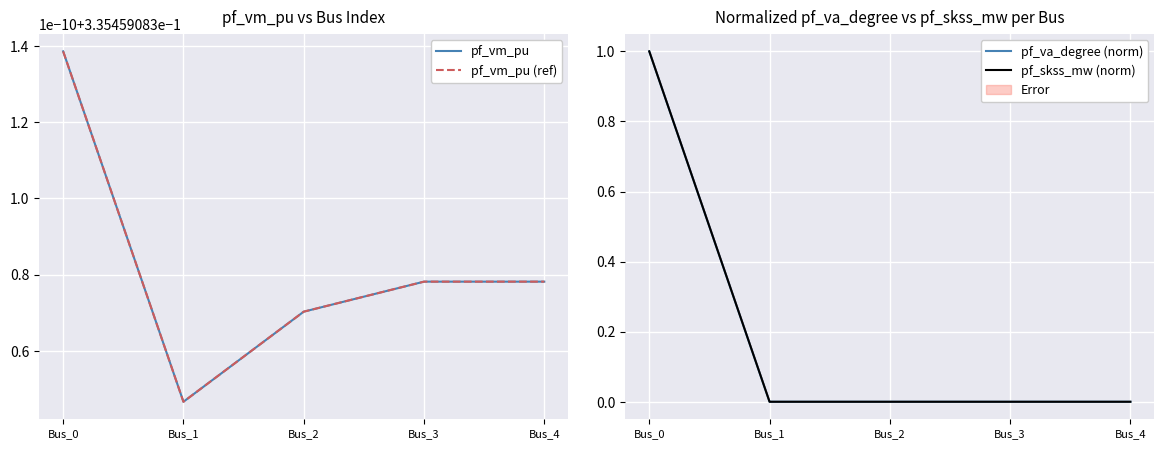

What is the approximate value of pf_vm_pu at Bus_0?

0.3